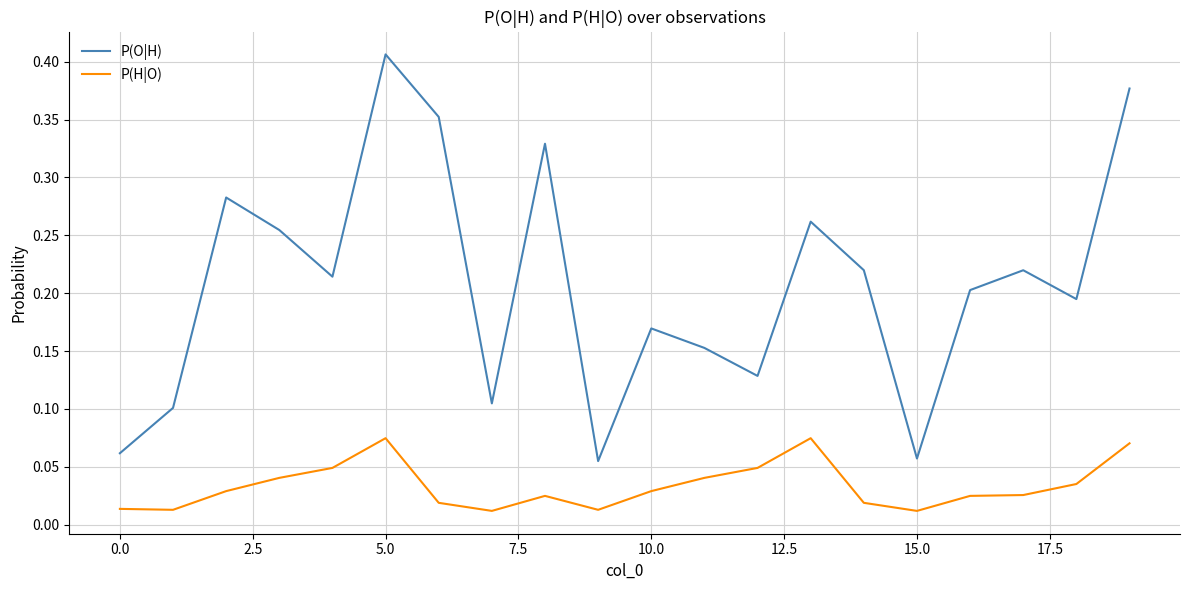

Which series has the largest total across all categories?

P(O|H)